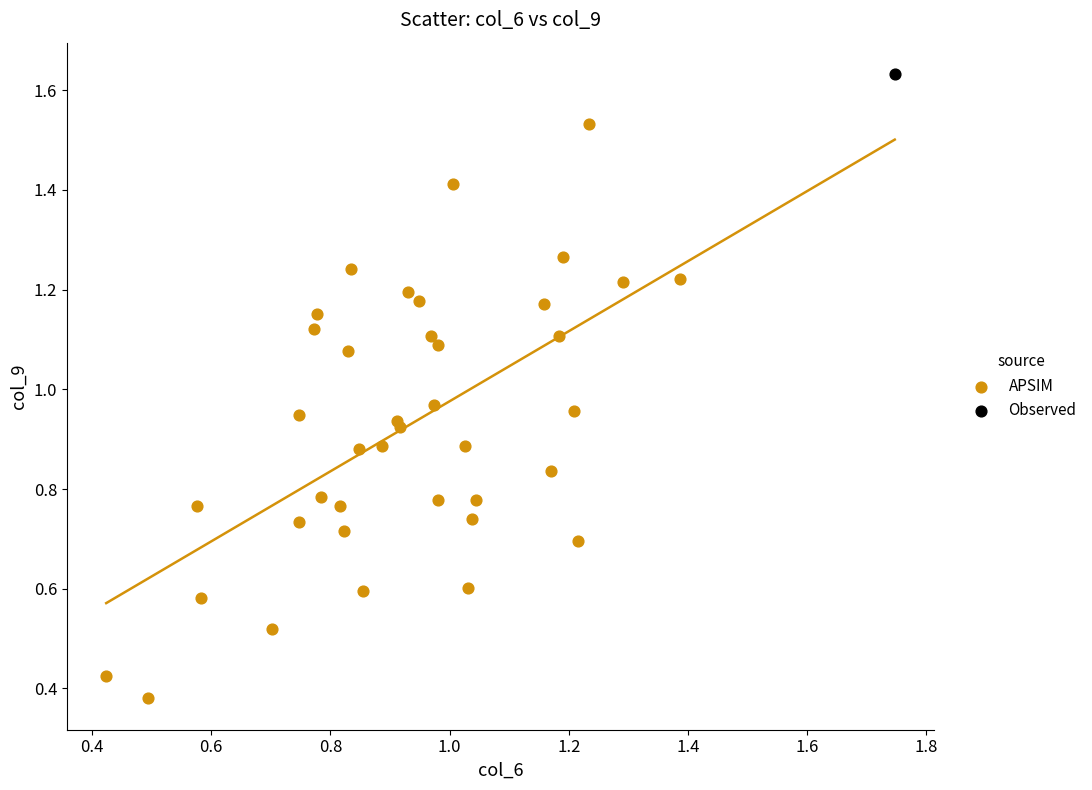

What are all the series names shown in the legend?

APSIM, Observed